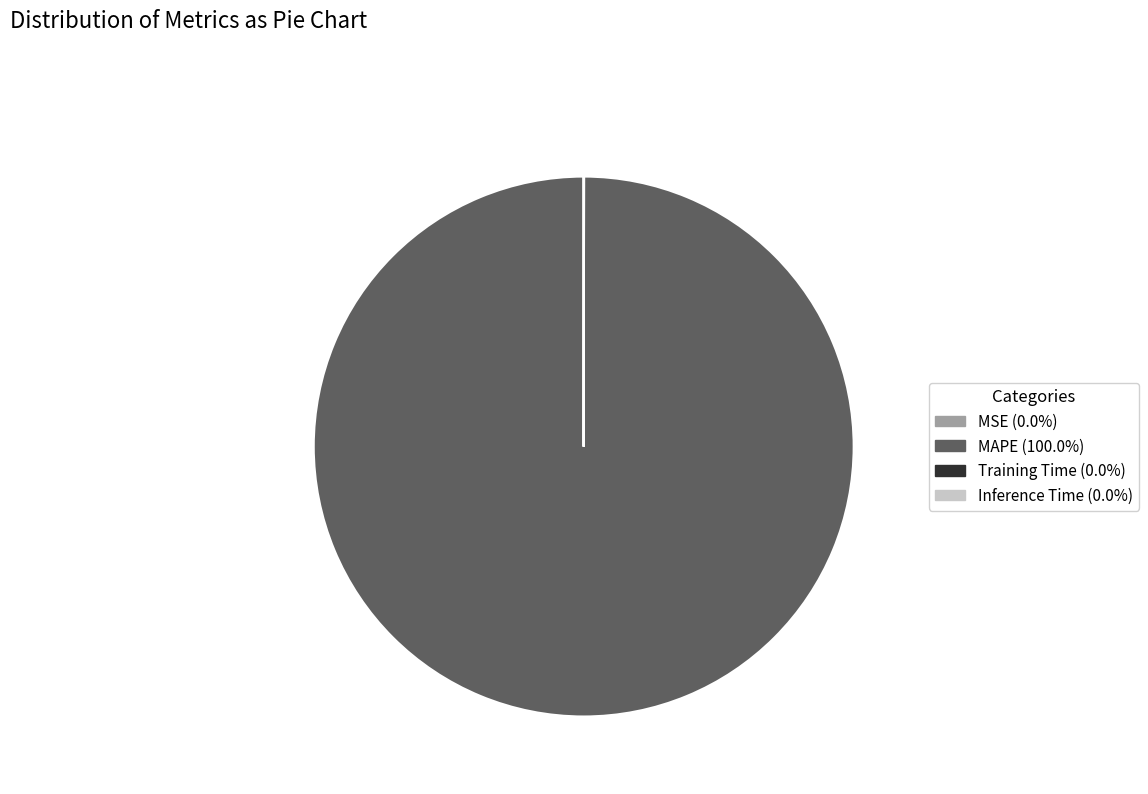

Is there a majority slice in this chart?

Yes